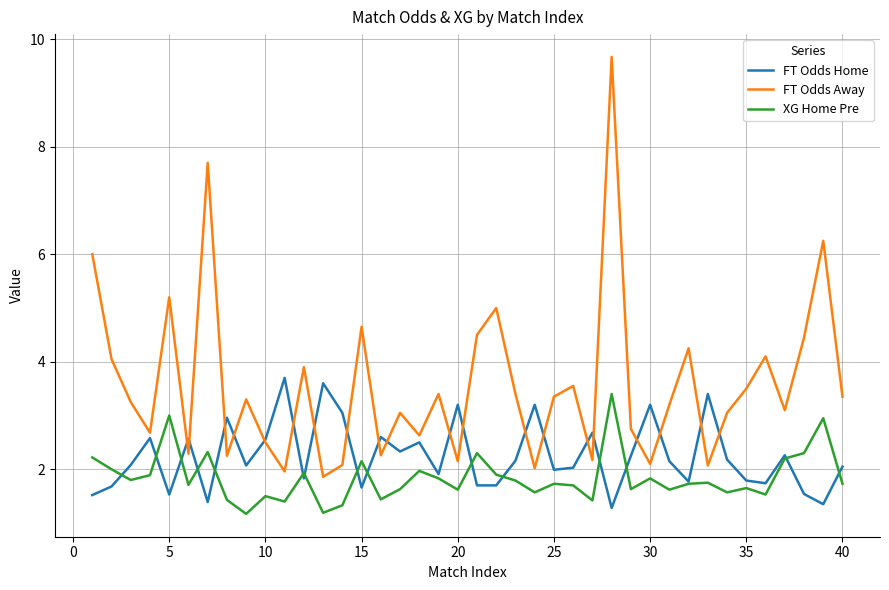

What is the difference between the maximum and second lowest values in the FT Odds Away series?

7.7